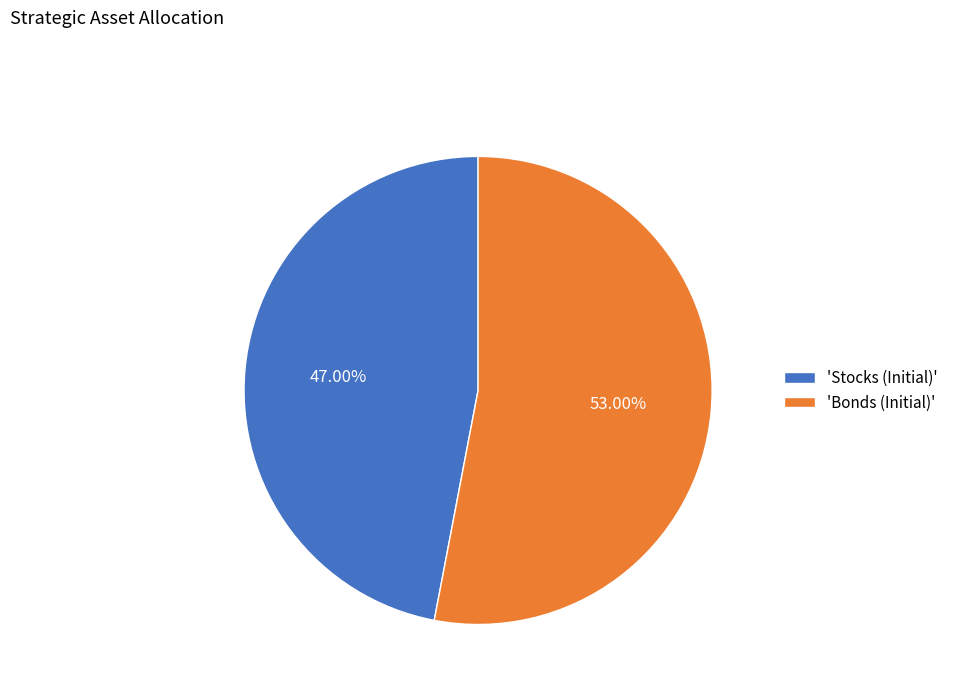

Does any single category account for the majority?

Yes